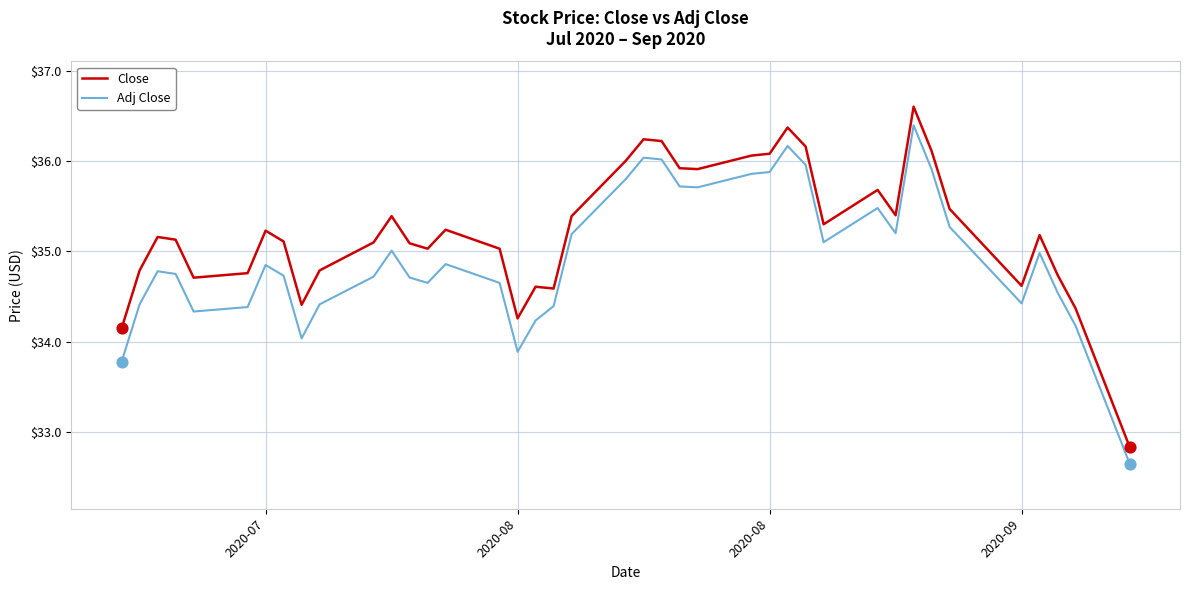

What are all the series names shown in the legend?

Close, Adj Close